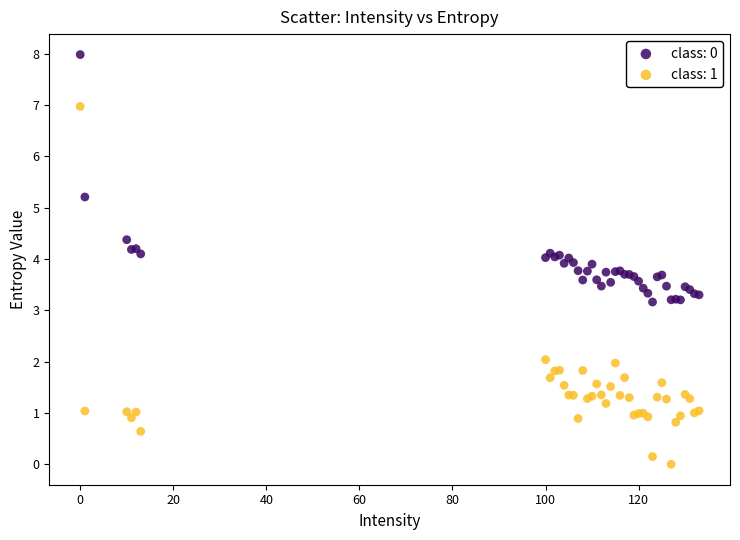

Which series has the widest spread of Y values?

class: 1